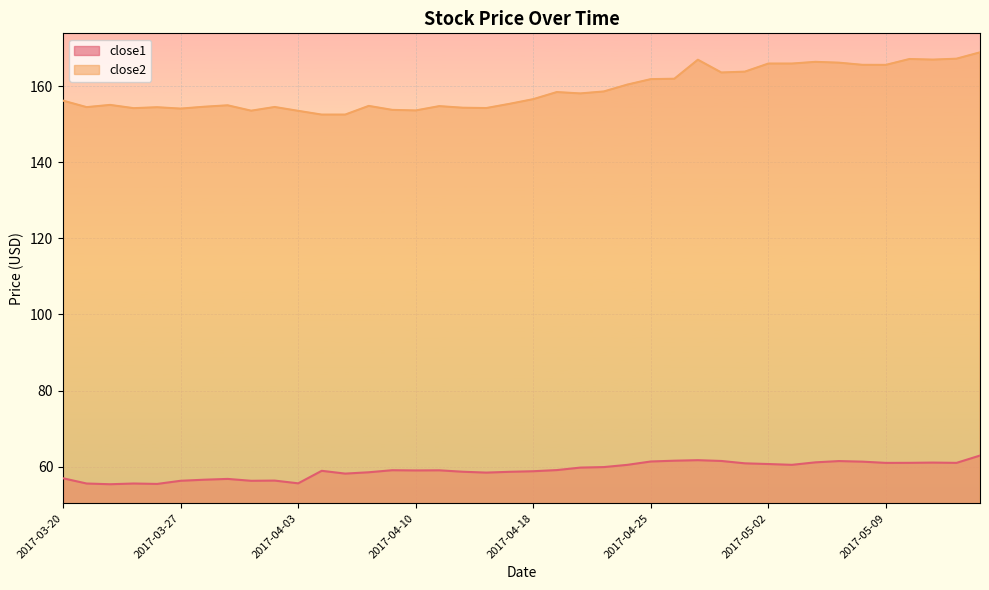

What is the sum of the close1 values at 2017-04-27 and 2017-05-10?

122.7